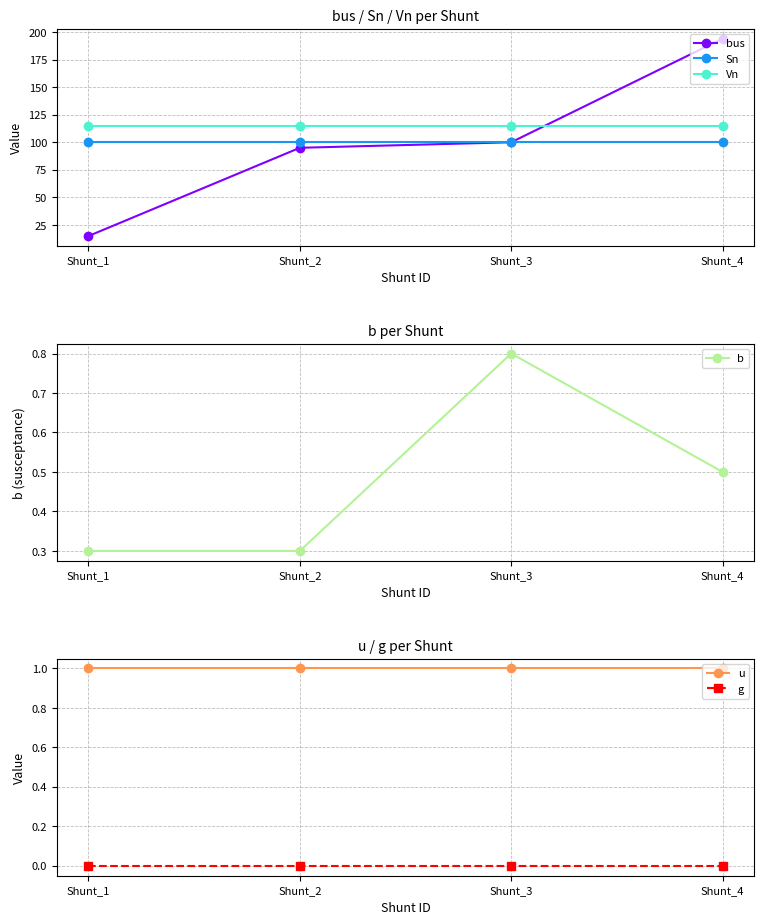

Is it true that bus equals 100.0 at Shunt_3?

True